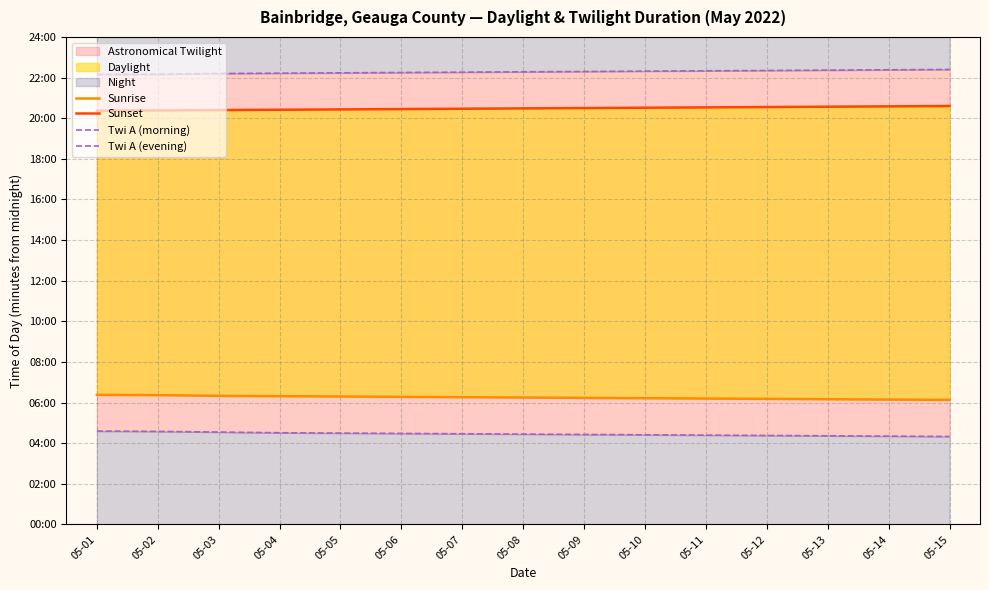

Reading left to right, list all the values displayed in this chart.

Sunrise: 383	382	380	379	378	377	376	375	374	373	372	371	370	369	368
Sunset: 1222	1223	1224	1225	1226	1227	1228	1229	1230	1231	1232	1233	1234	1235	1236
Twi A (morning): 276	275	273	271	270	269	268	267	266	265	264	263	262	261	260
Twi A (evening): 1329	1330	1332	1333	1334	1335	1336	1337	1338	1339	1340	1341	1342	1343	1344